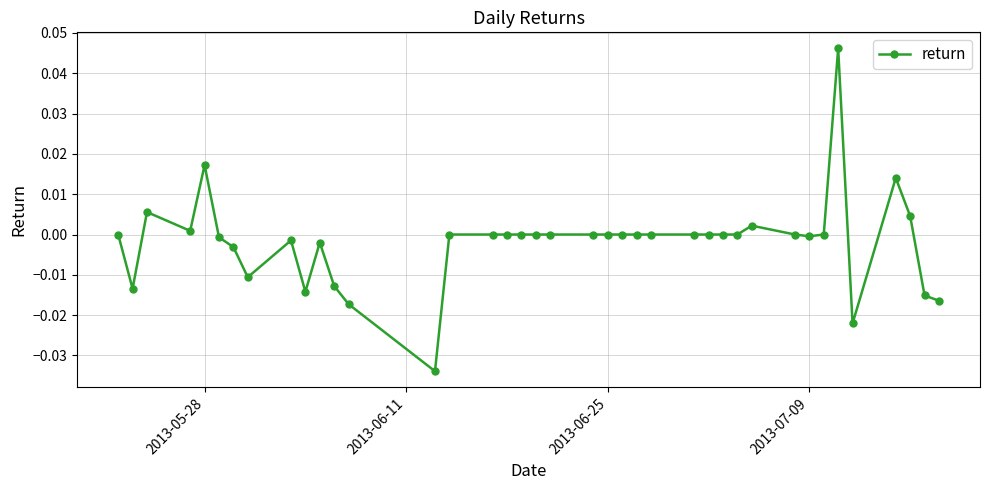

True or false: there are more than 0 points higher than both neighbors.

True